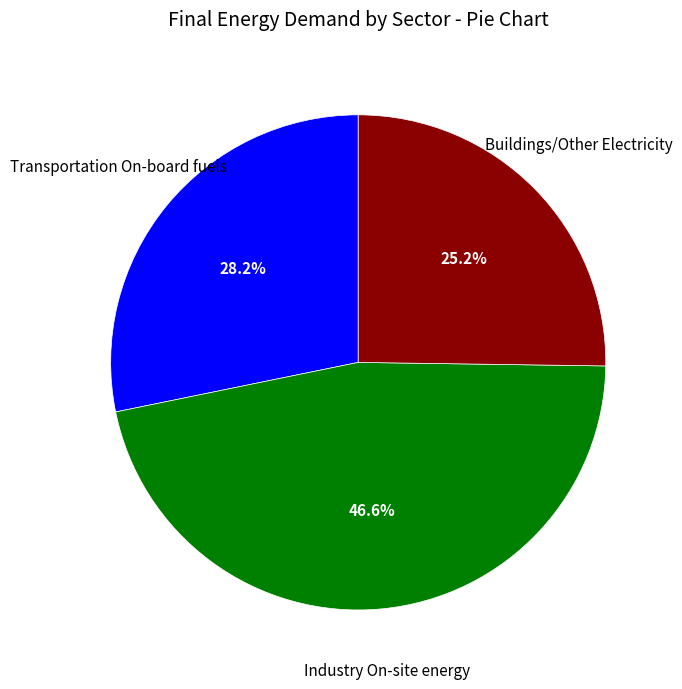

Is there any slice that represents more than half of the pie?

No